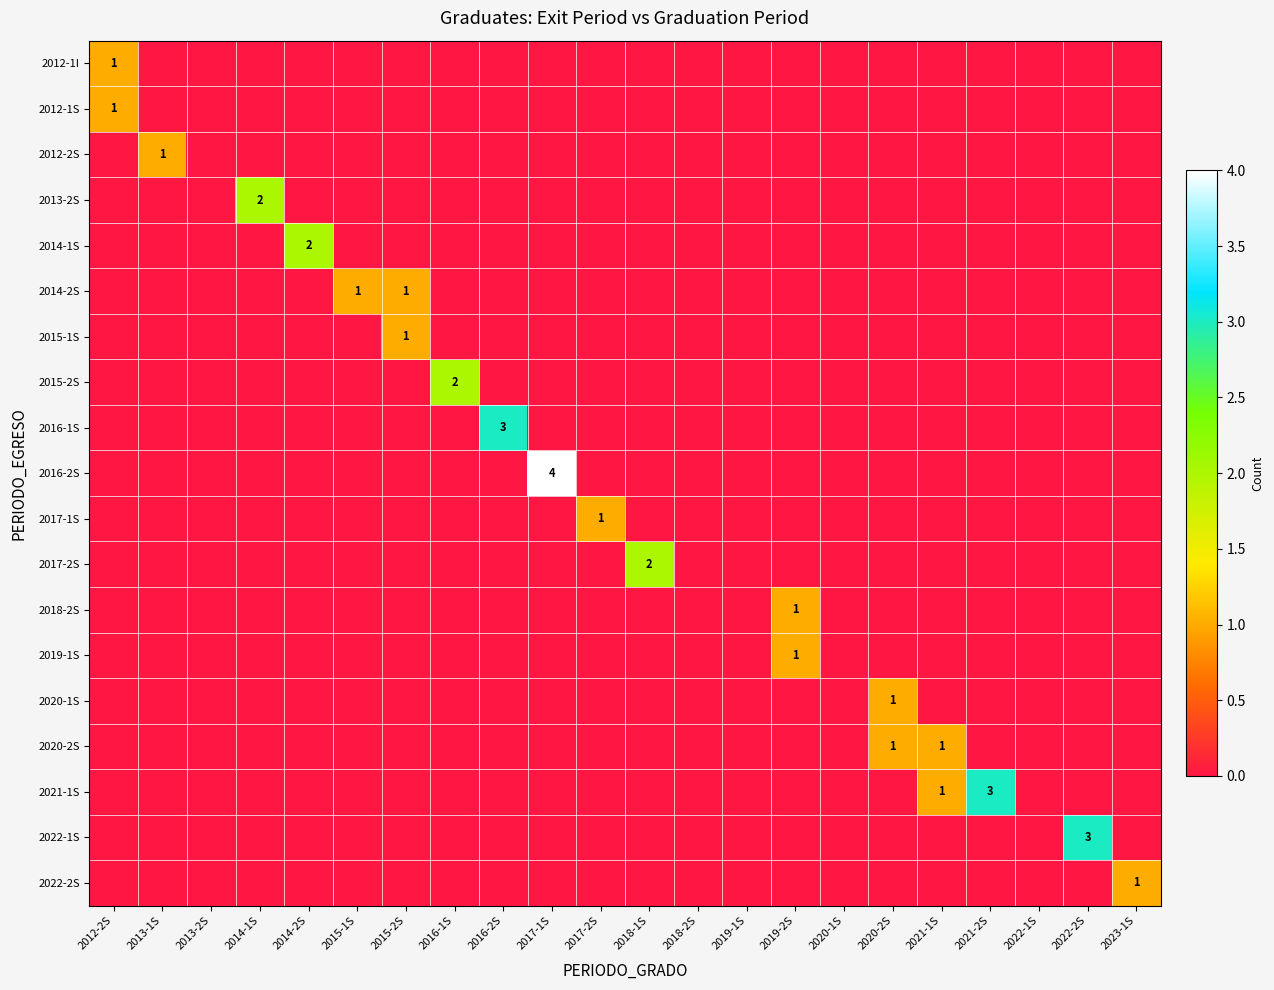

What is the difference between the highest and lowest values at 2015-1S?

1